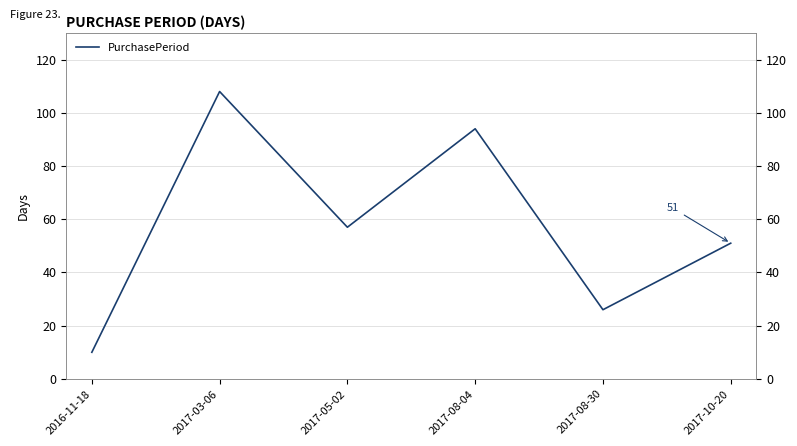

What is the average value?

58